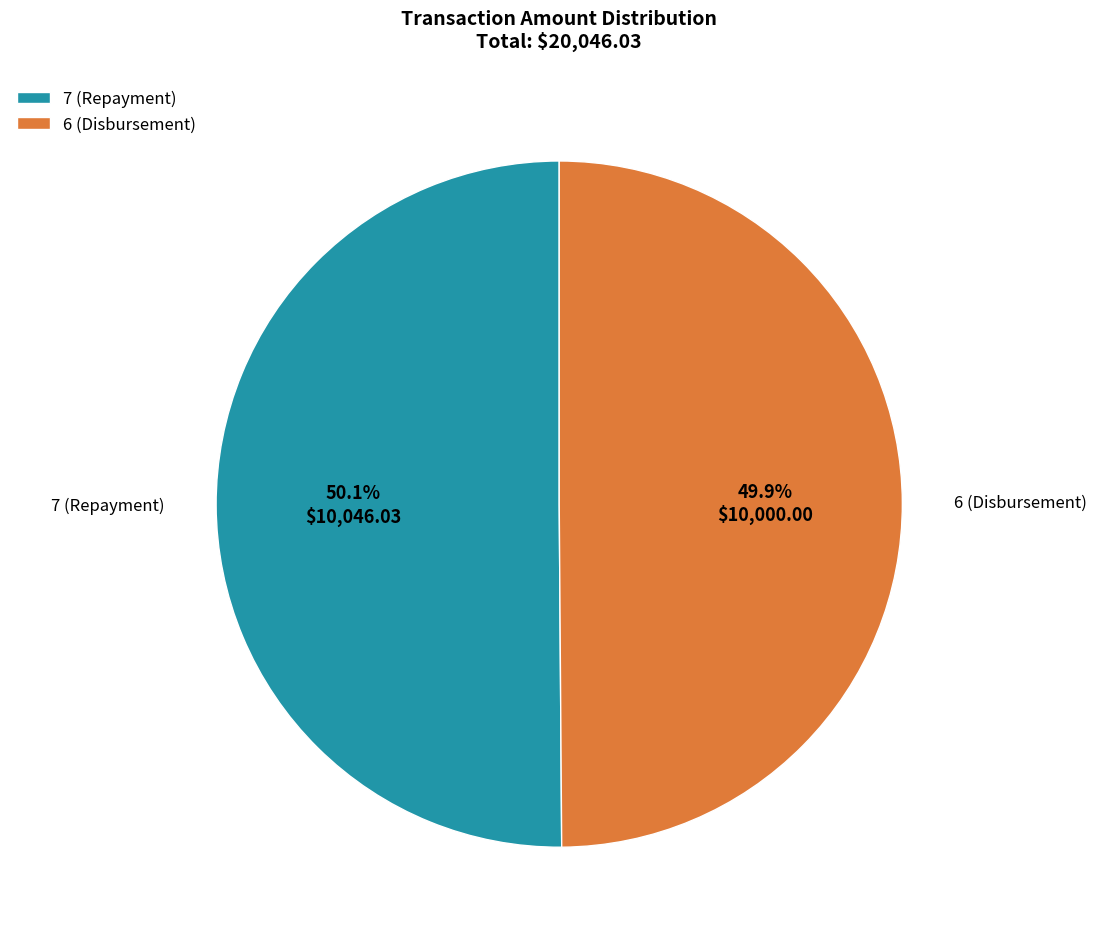

How many segments does this pie chart have?

2